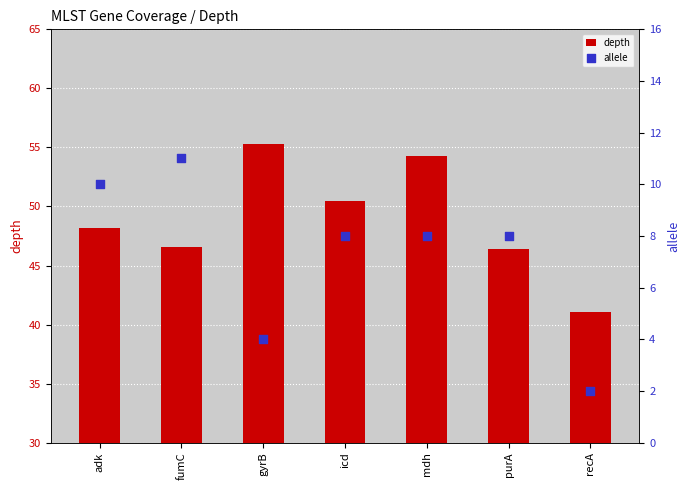

What is the total value across all series at adk?

58.2